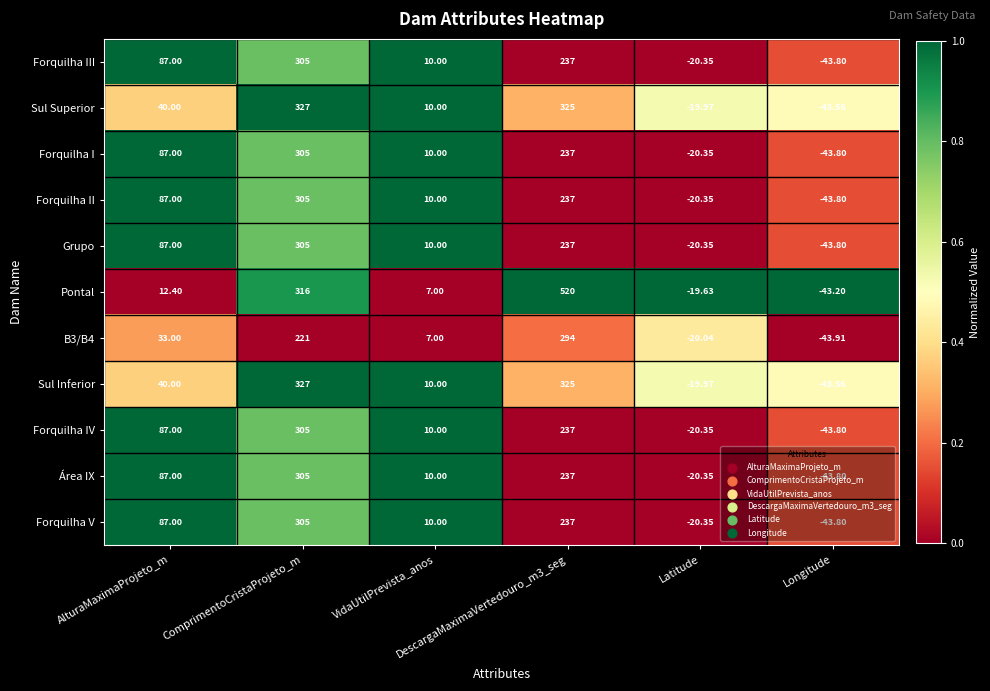

Which series has the largest total across all categories?

Pontal